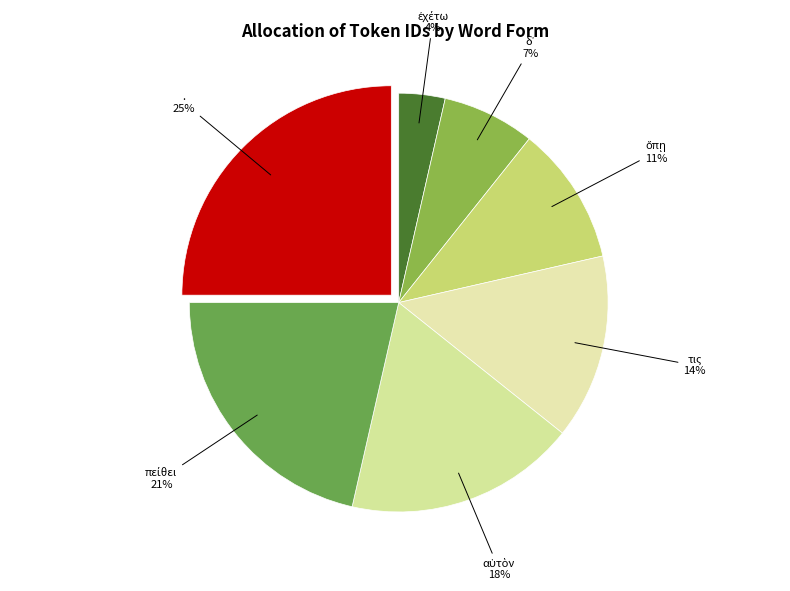

To the nearest percent, what is the difference between the largest and smallest slice percentages?

21%